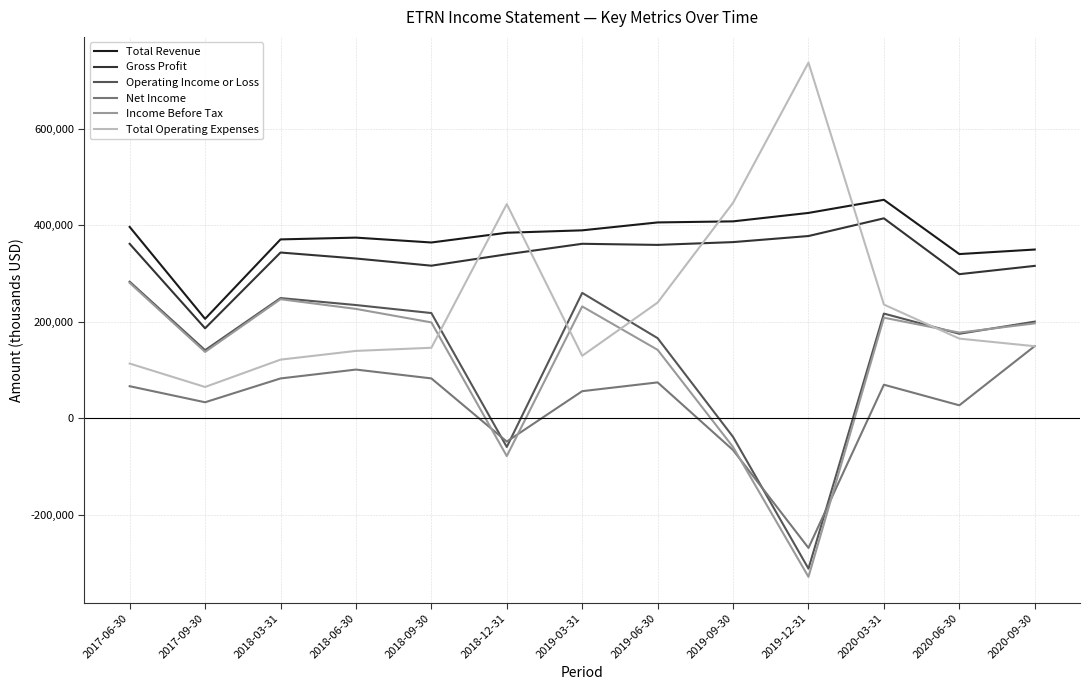

What is the maximum value for Net Income?

149800